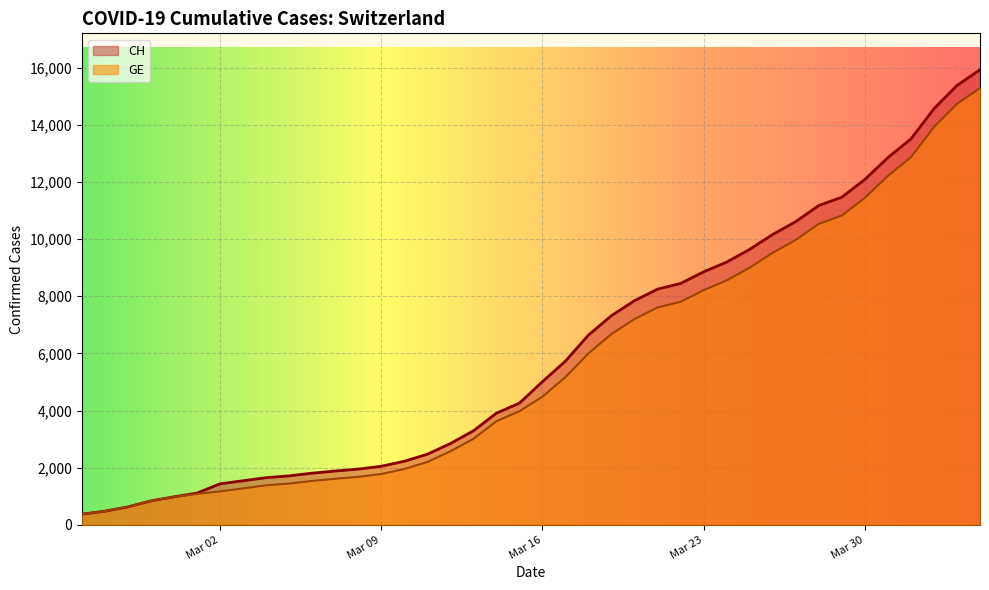

What is the greatest value displayed?

15926